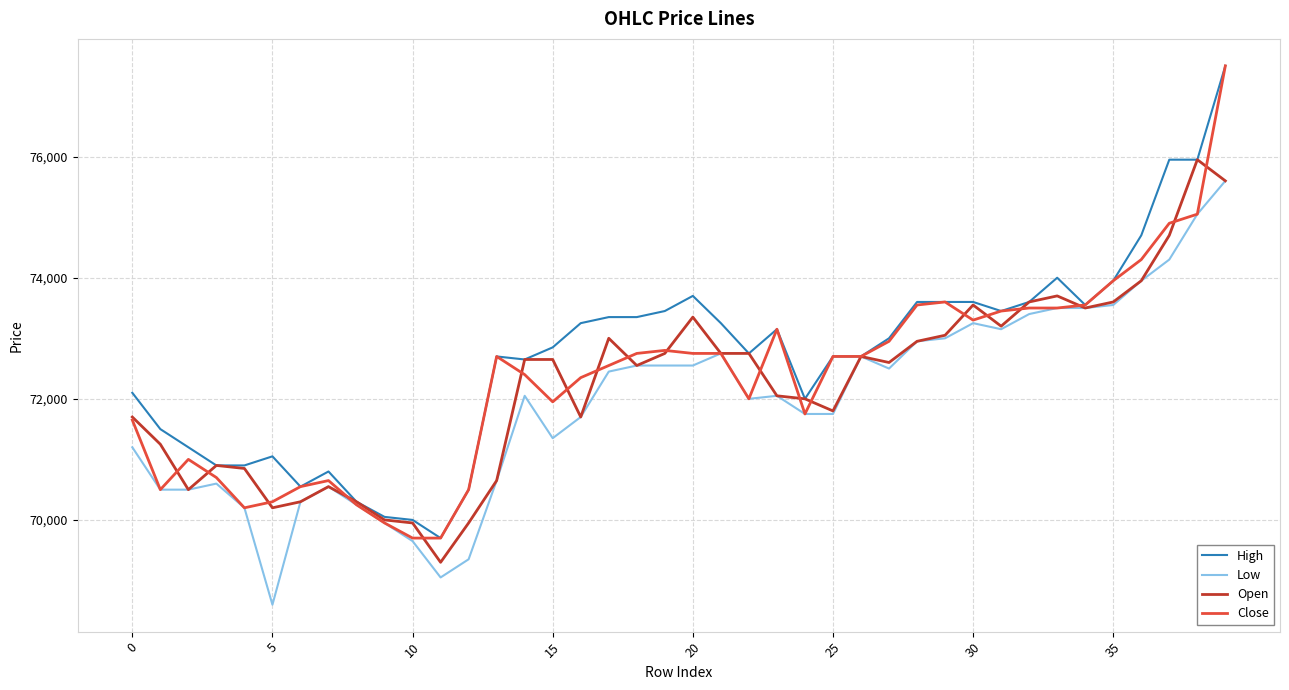

How many distinct data groups are displayed?

4